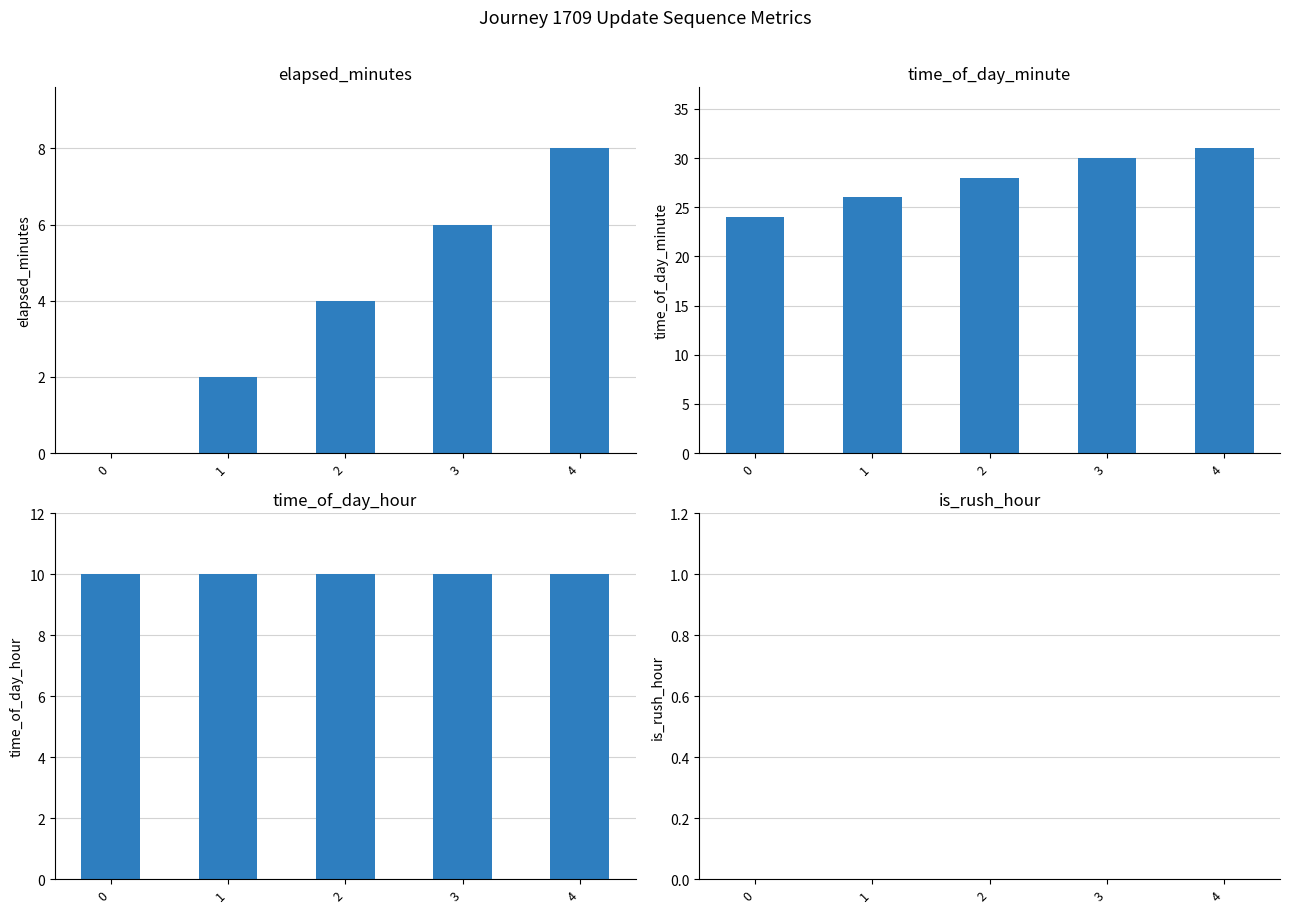

The value of elapsed_minutes at 4 is 4. True or false?

False